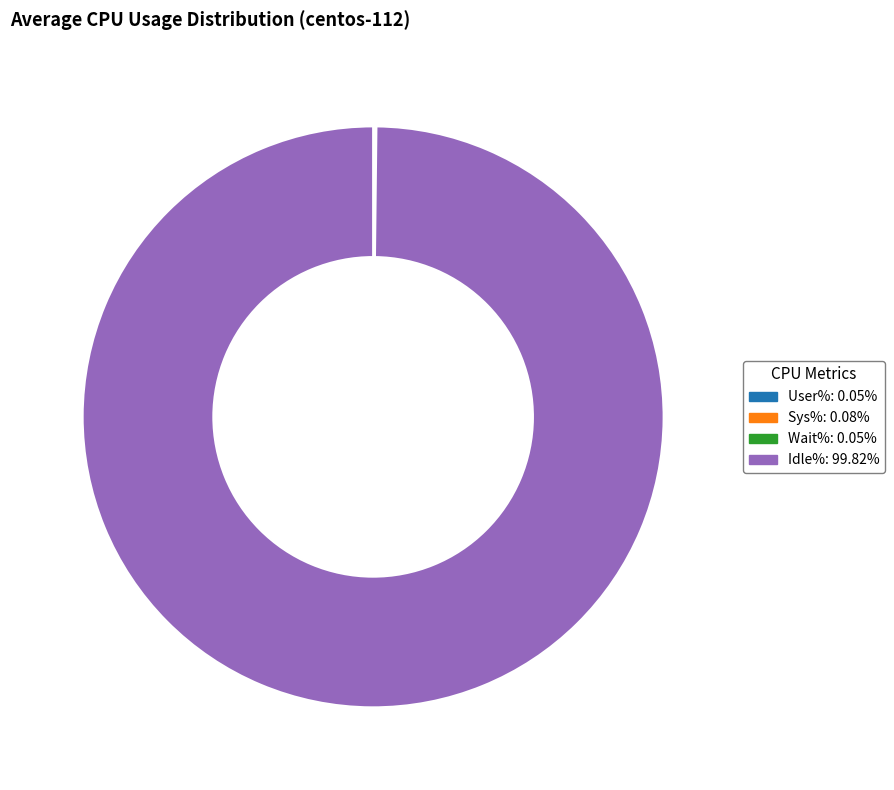

Is there any slice that represents more than half of the pie?

Yes